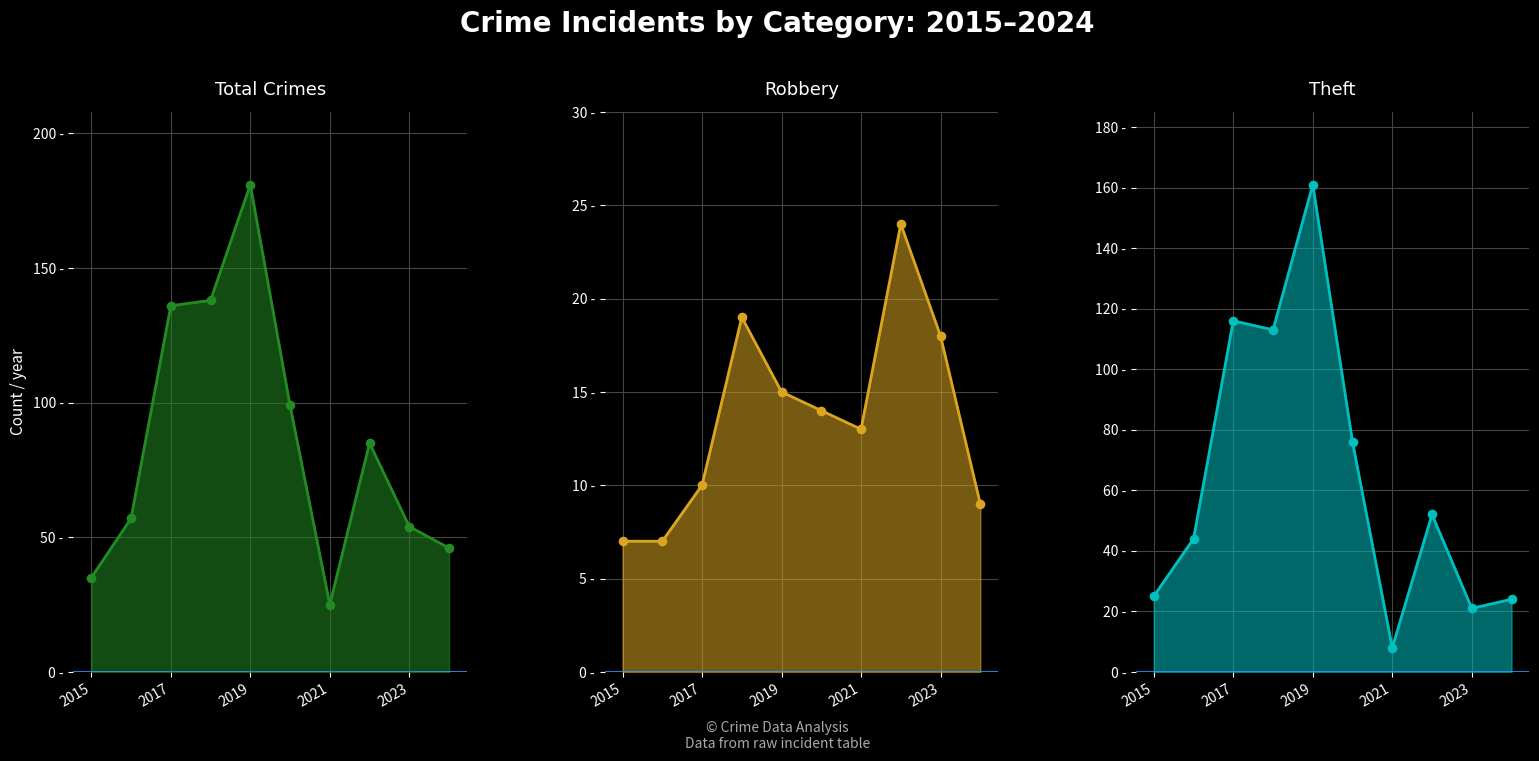

Which series has the widest spread of Y values?

Total